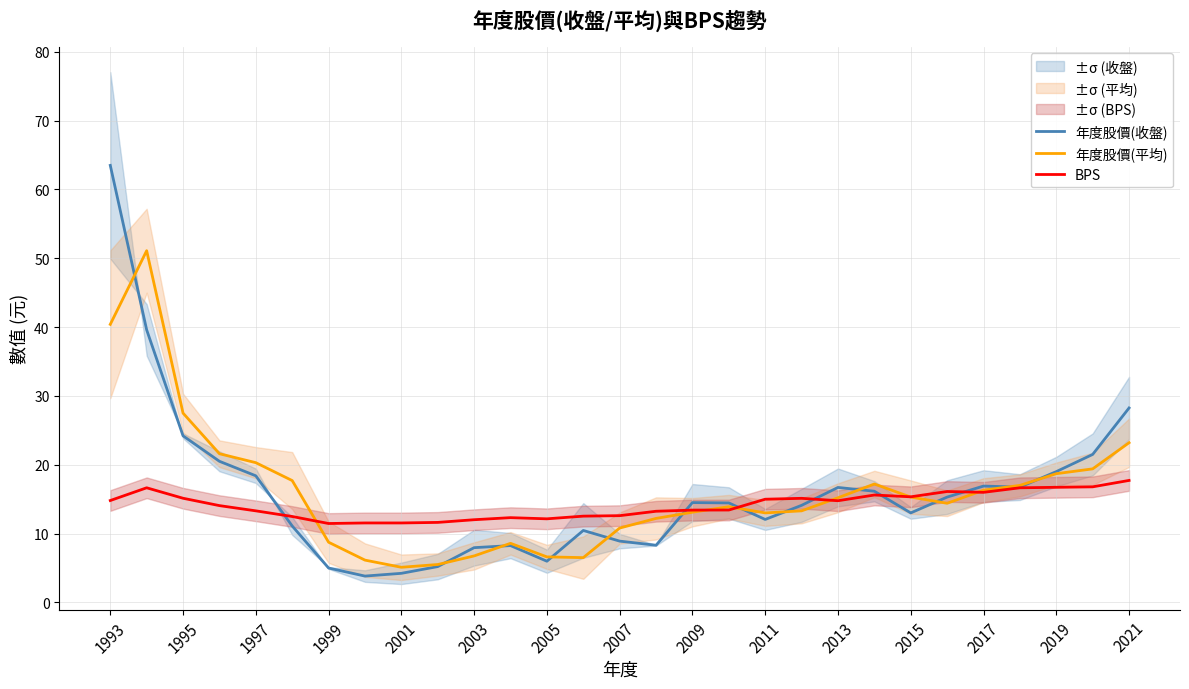

At which label does 年度股價(收盤) reach its peak?

1993